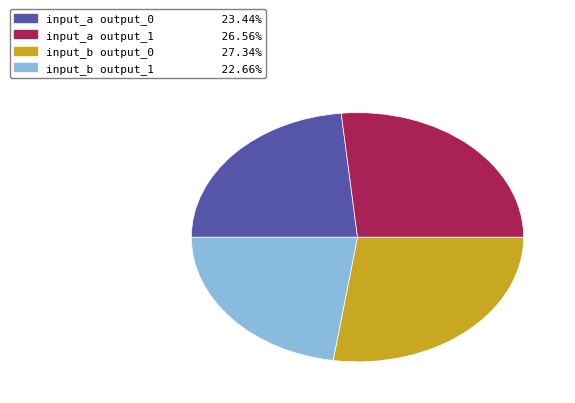

How many segments does this pie chart have?

4